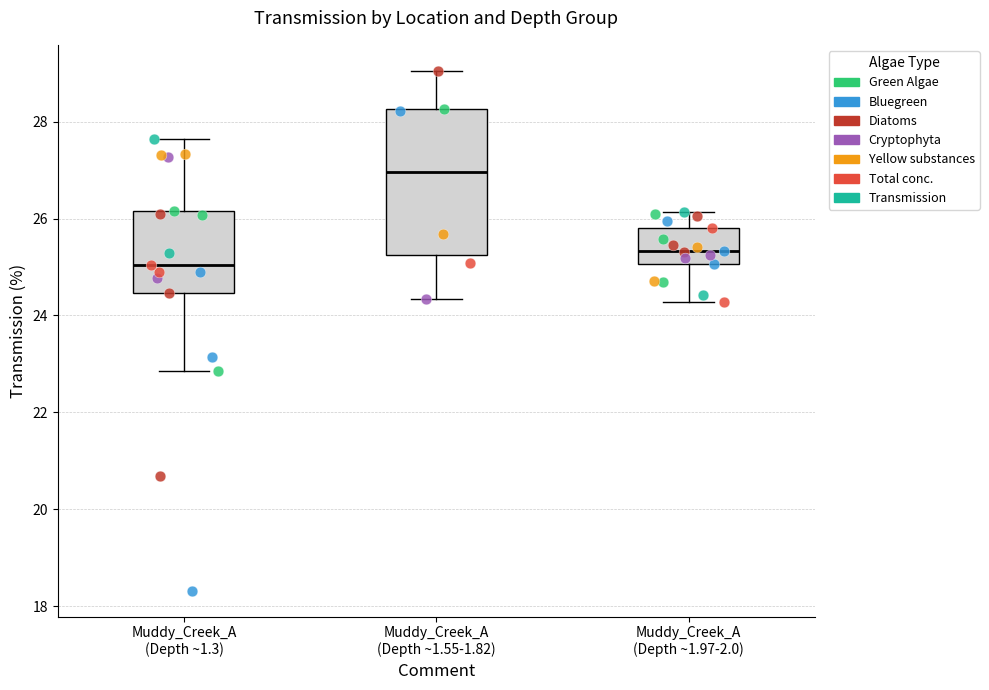

Which box is the tallest, from its lower edge to its upper edge?

Muddy_Creek_A (Depth ~1.55-1.82)